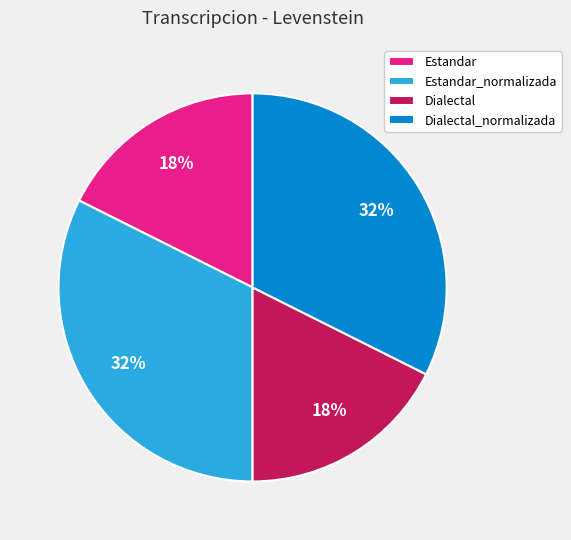

Do Dialectal and Estandar together represent more than half of the pie?

No